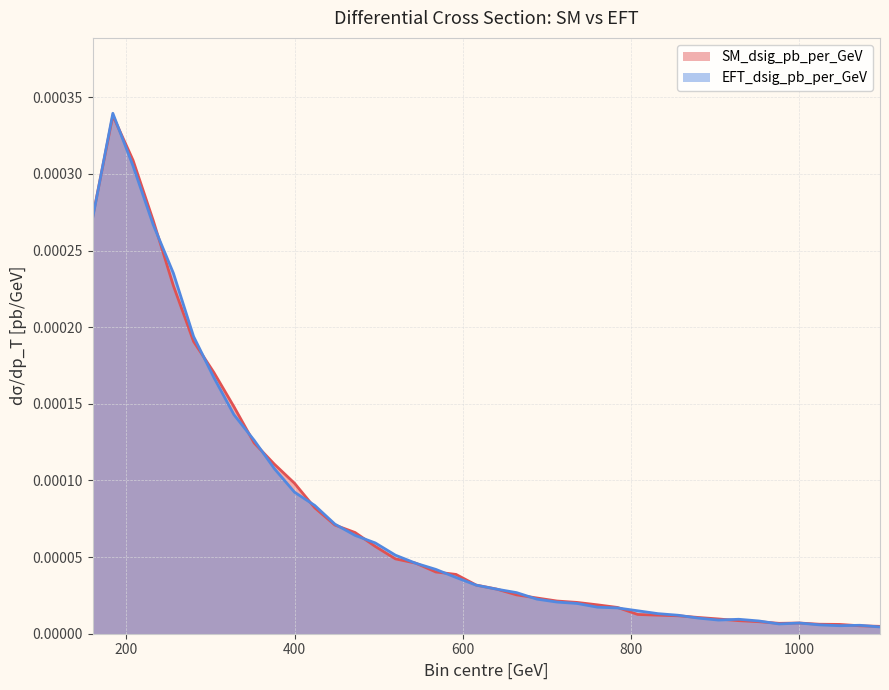

What are all the series names shown in the legend?

SM_dsig_pb_per_GeV, EFT_dsig_pb_per_GeV